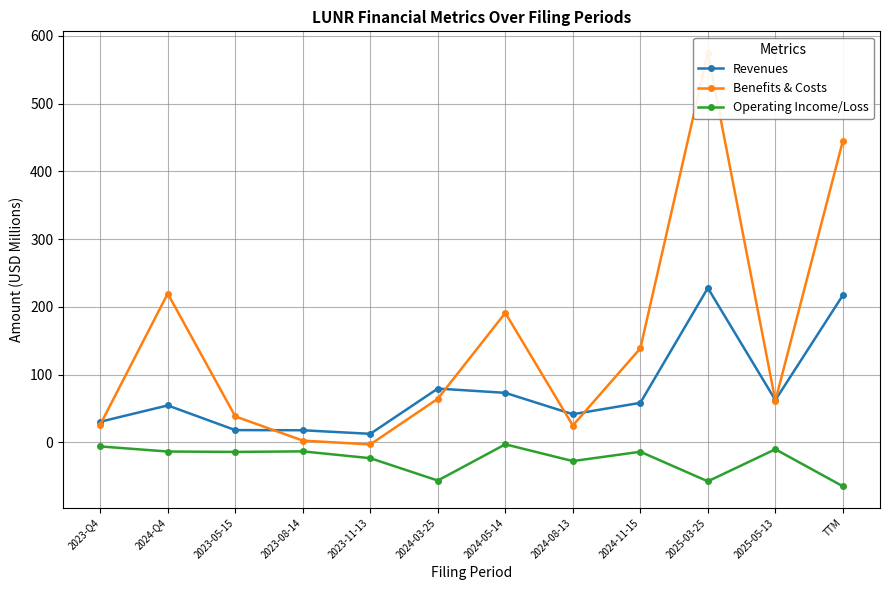

What is the difference between the Revenues values at 2024-05-14 and 2024-08-13?

31.6